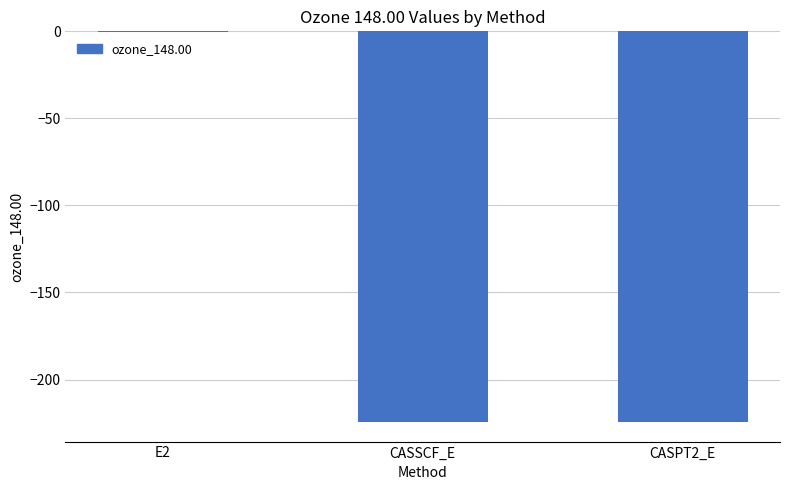

At which category does the chart reach its peak across all series?

E2